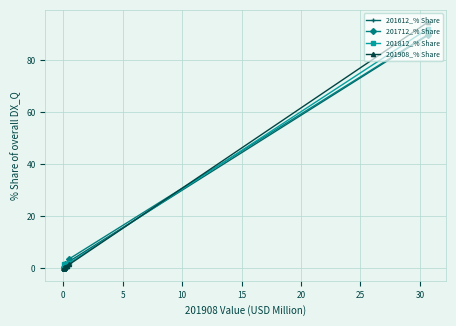

What is the maximum value for 201712_% Share?

89.8